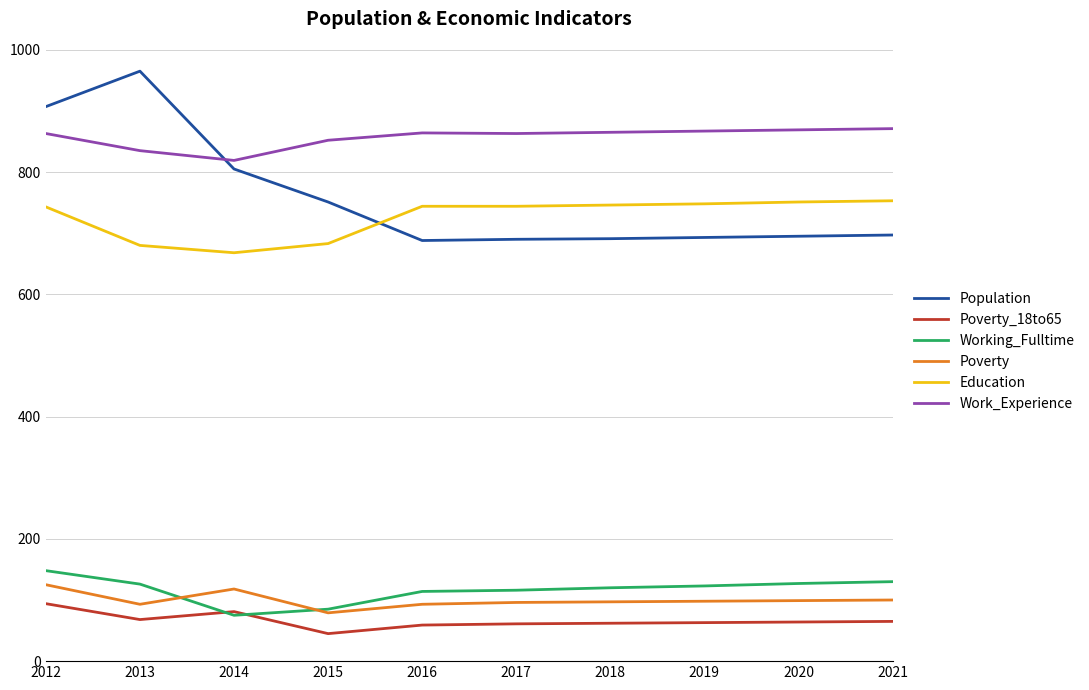

What is the difference between the Working_Fulltime values at 2012 and 2013?

22